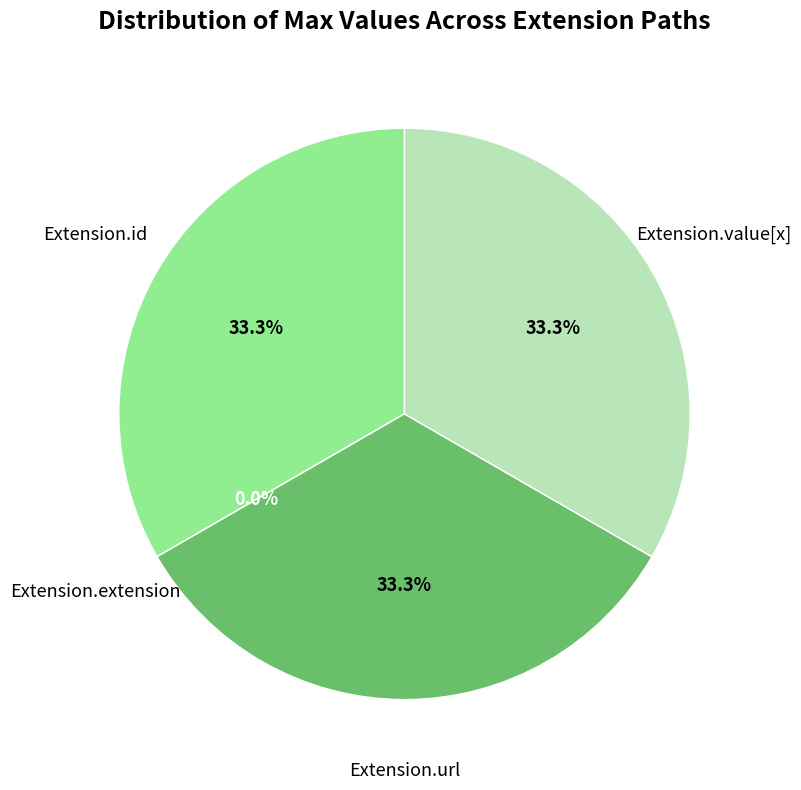

Is it true that Extension.url is 95% of the pie?

False